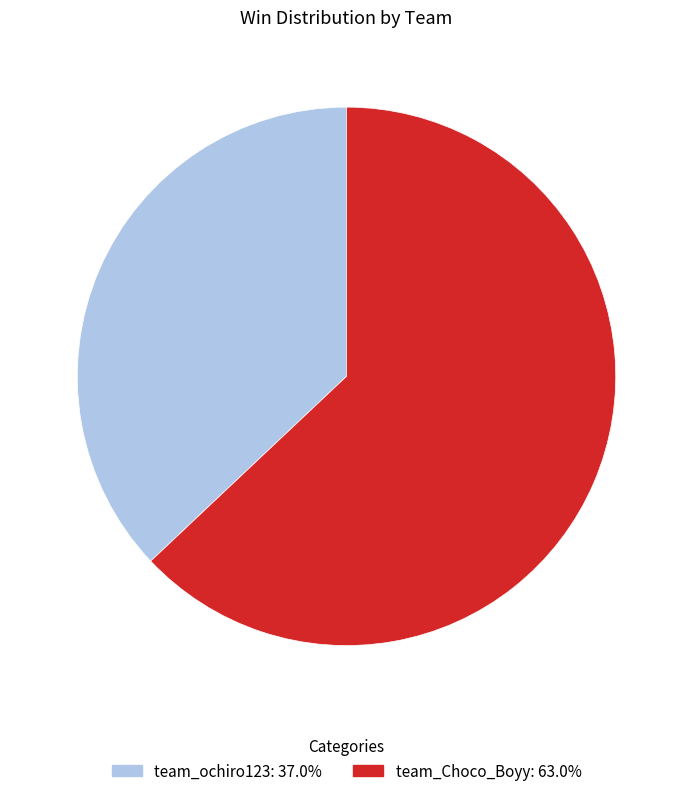

True or false: team_Choco_Boyy accounts for 73% of the total.

False